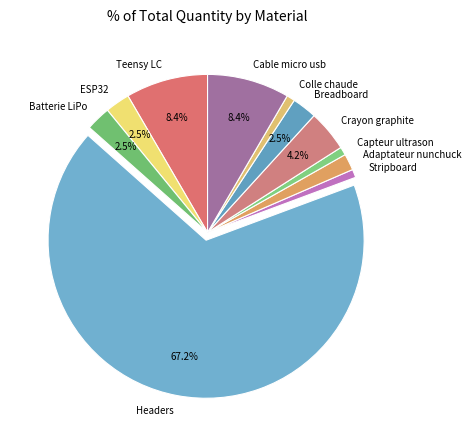

Does any single category account for the majority?

Yes